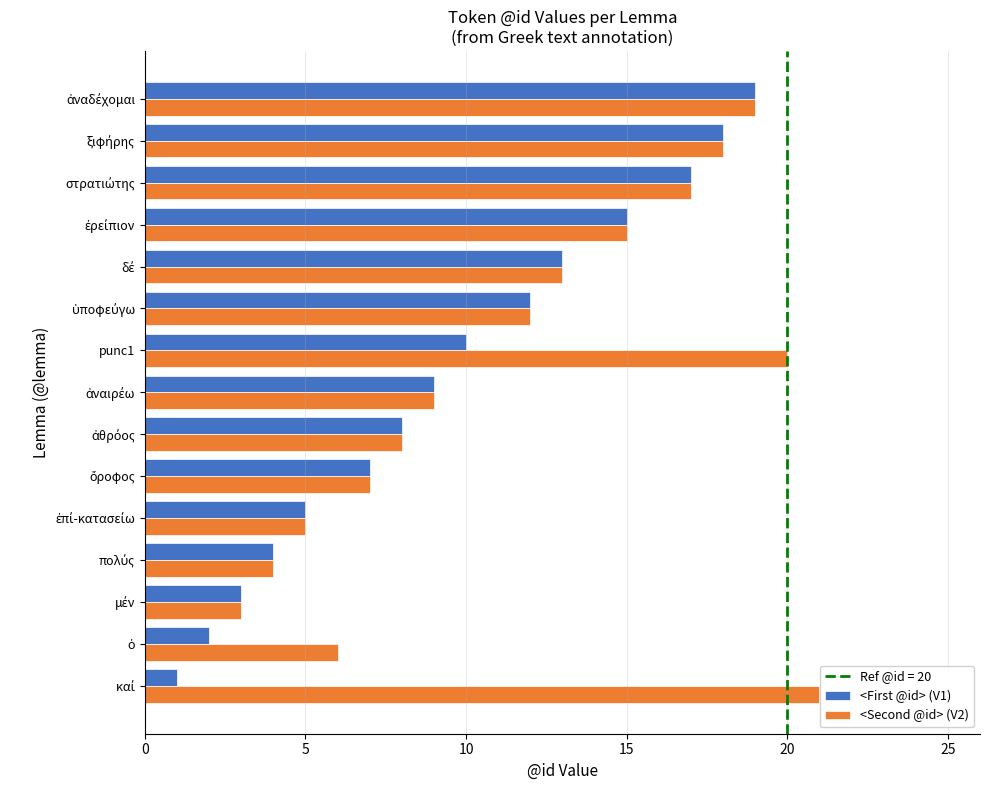

True or false: <First @id> (V1) has a value of 10 at punc1.

True